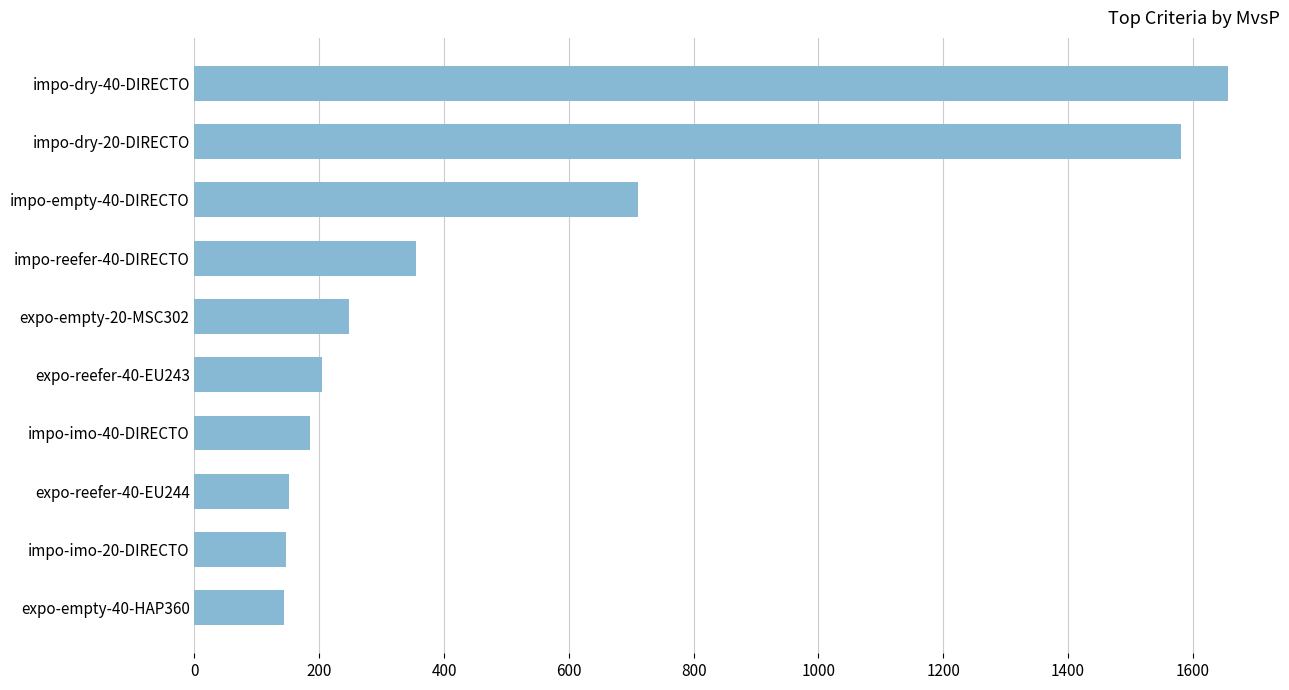

Which category has the highest value across all series?

impo-dry-40-DIRECTO